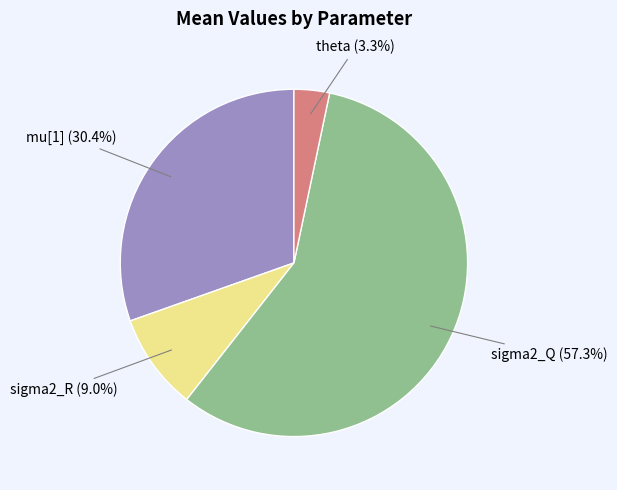

How many segments does this pie chart have?

4